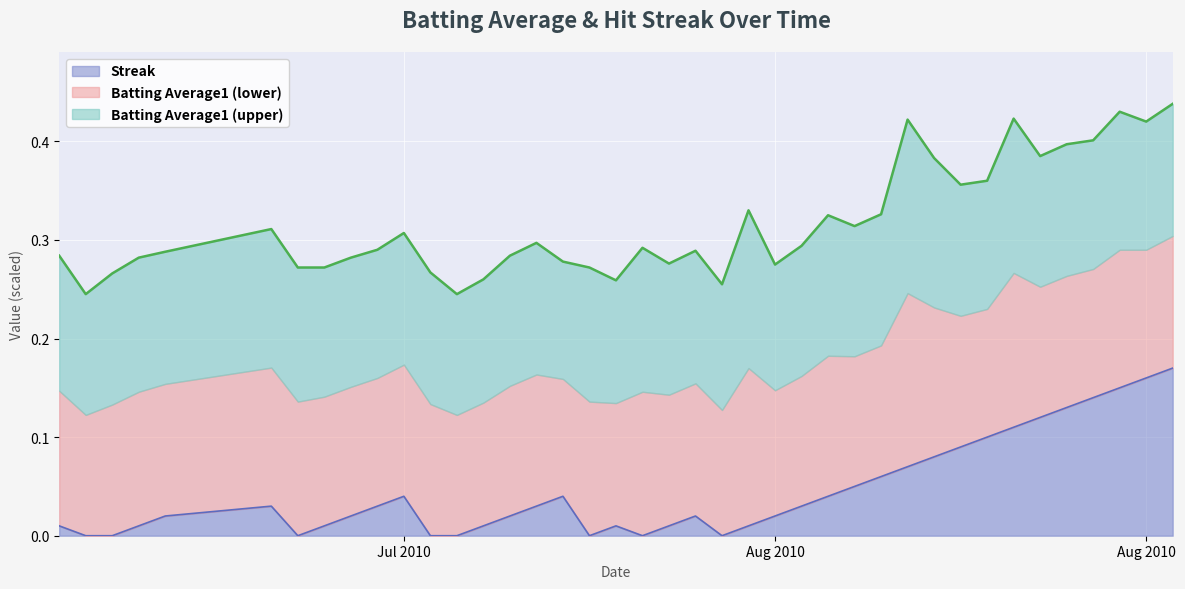

List the labels in order of value, largest first.

2010-08-18, 2010-08-17, 2010-08-16, 2010-08-15, 2010-08-14, 2010-08-13, 2010-08-12, 2010-08-11, 2010-08-10, 2010-08-09, 2010-08-08, 2010-08-07, 2010-08-06, 2010-07-20, 2010-07-26, 2010-08-05, 2010-07-15, 2010-07-19, 2010-07-25, 2010-08-04, 2010-07-11, 2010-07-18, 2010-07-24, 2010-07-31, 2010-08-03, 2010-07-07, 2010-07-10, 2010-07-17, 2010-07-23, 2010-07-28, 2010-07-30, 2010-08-02, 2010-07-08, 2010-07-09, 2010-07-16, 2010-07-21, 2010-07-22, 2010-07-27, 2010-07-29, 2010-08-01